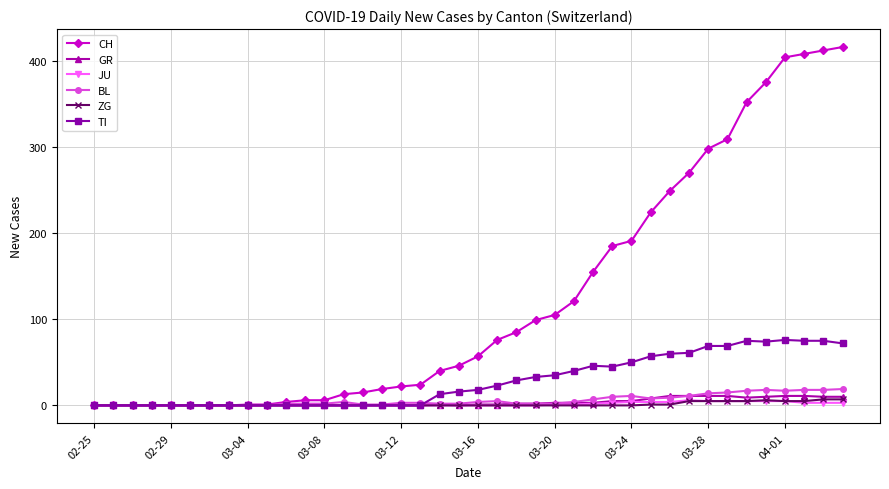

What is the greatest value displayed?

416